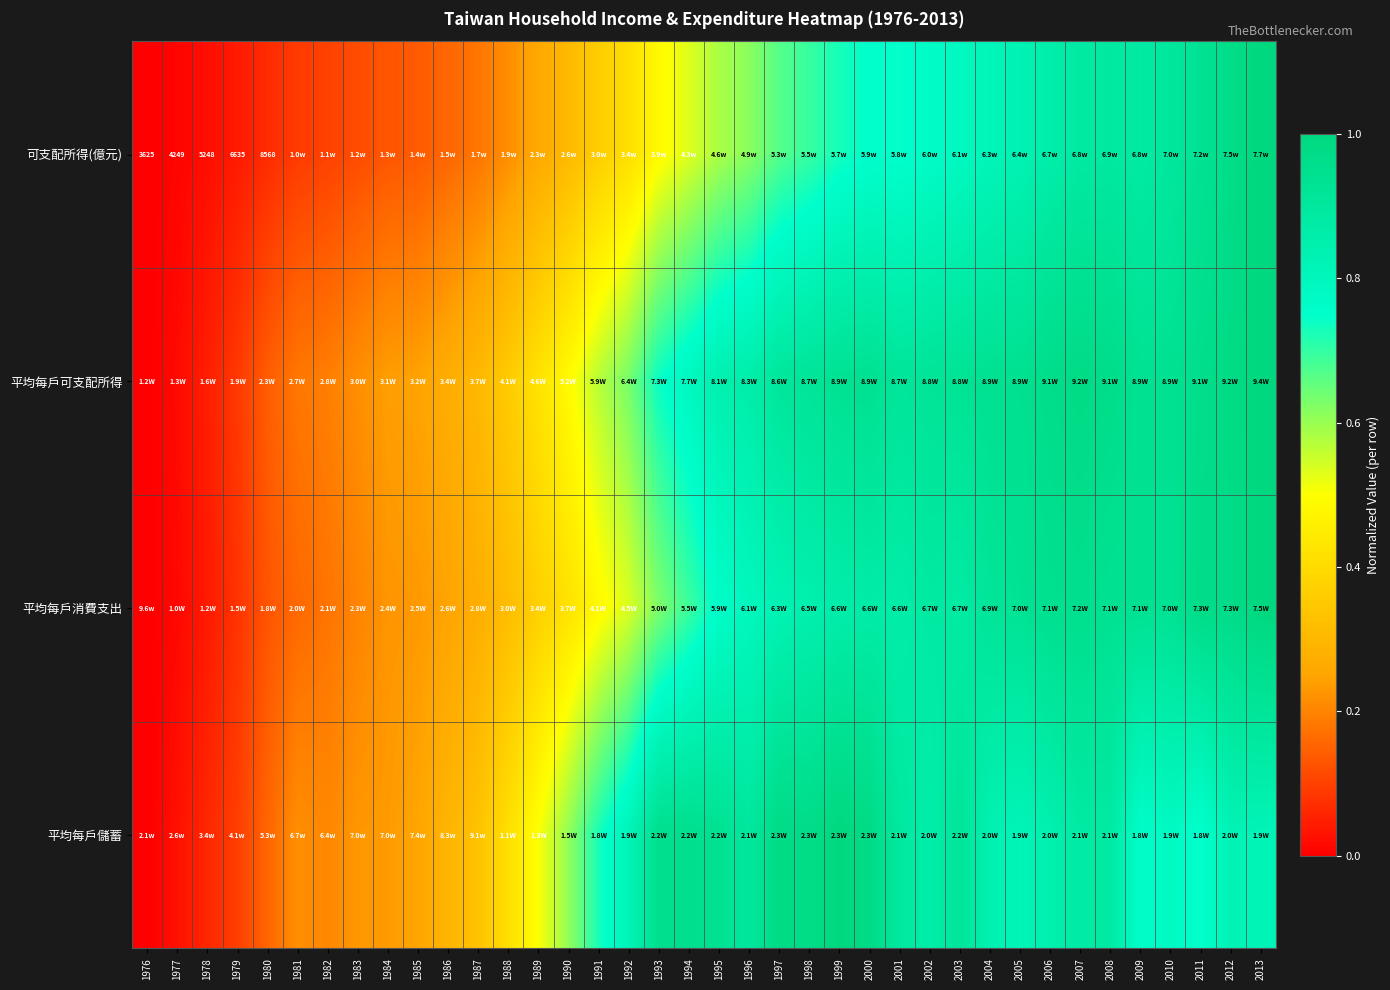

Is the value of 可支配所得(億元) at 1986 greater than the value of 平均每戶儲蓄 at 1987?

No